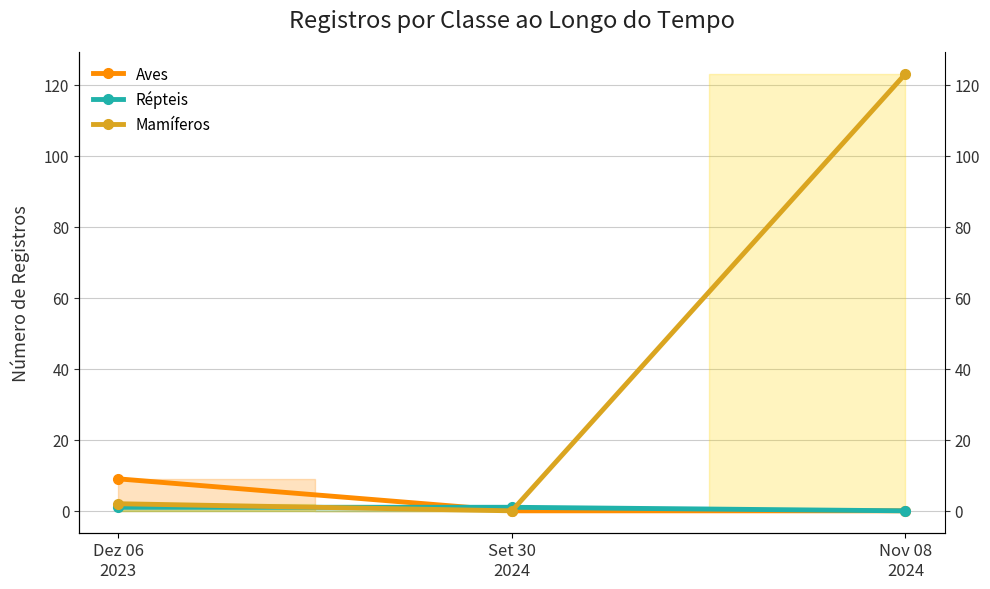

At which label does Mamíferos first exceed 2?

Nov 08
2024